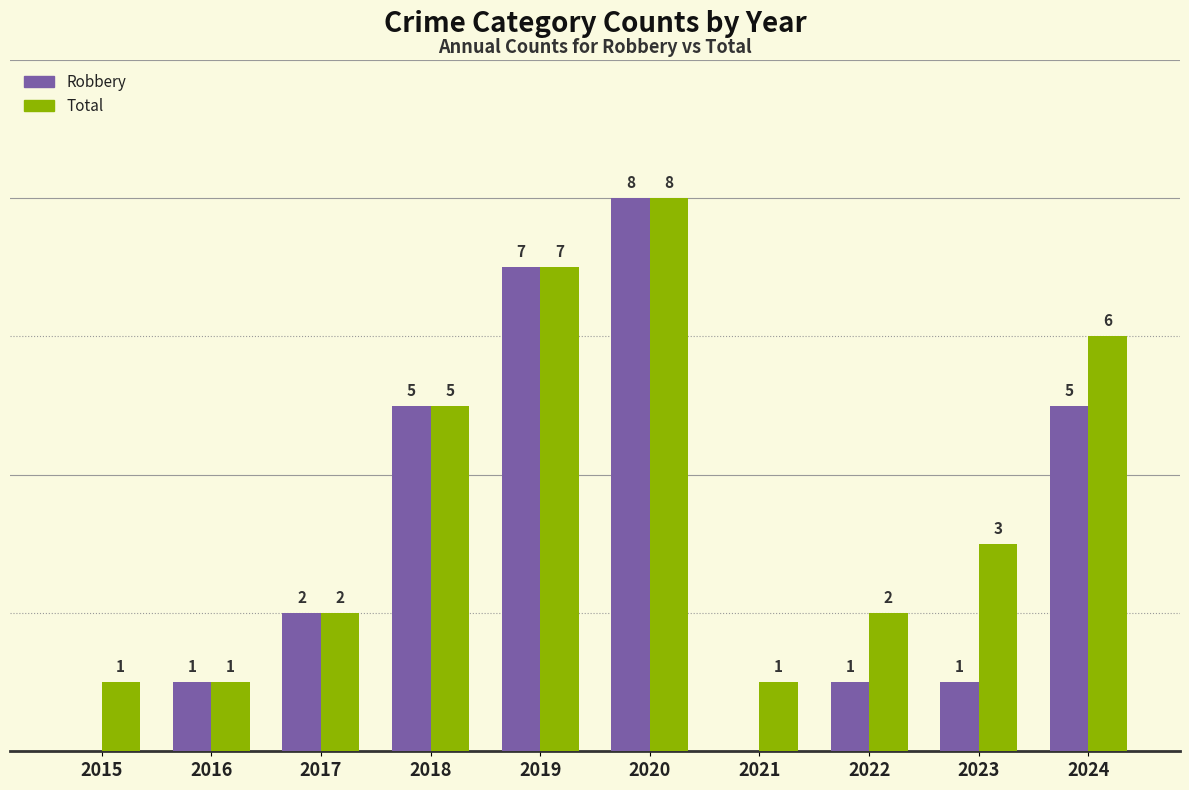

Which series has the largest total across all categories?

Total